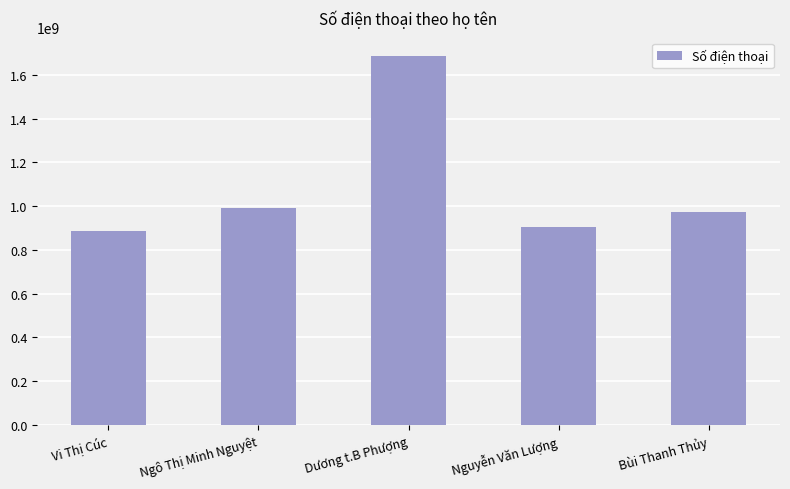

Where is the data nearest to the value 1287220901?

Ngô Thị Minh Nguyệt